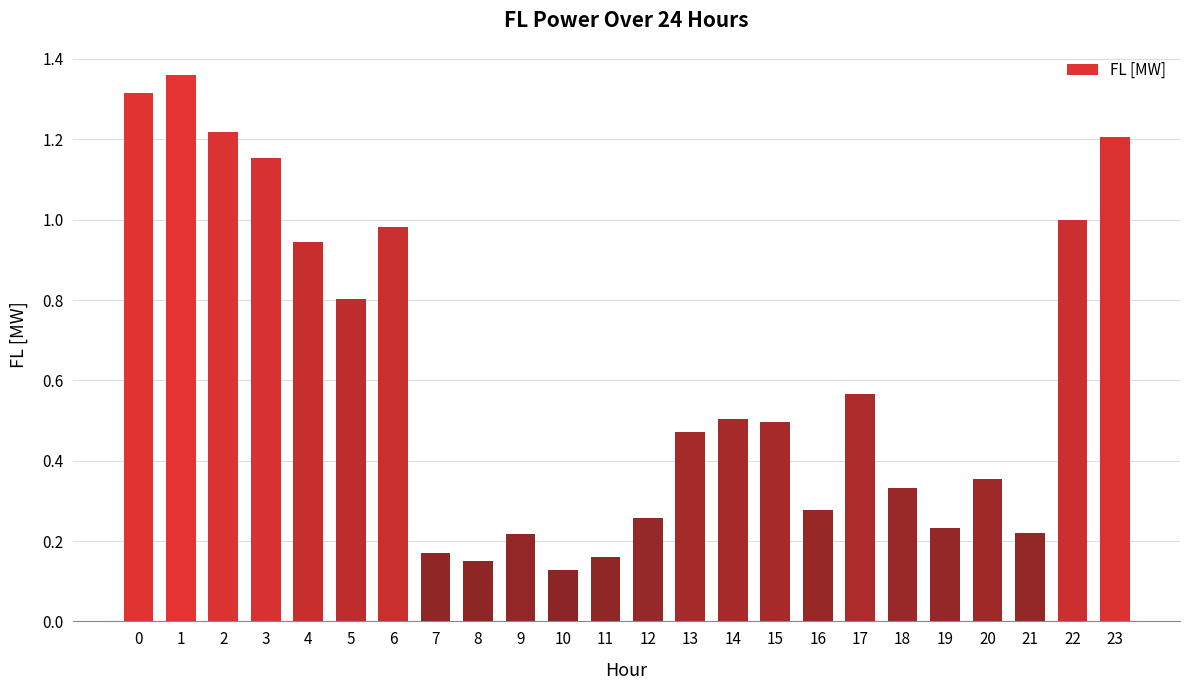

What is the value of the 6th bar from the left?

0.8